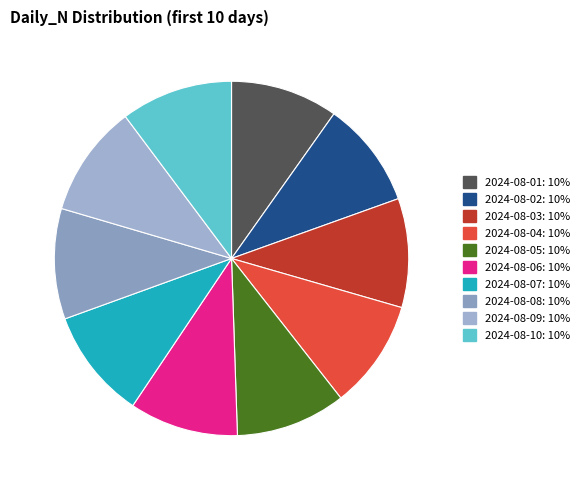

To the nearest percent, what percentage of the pie is 2024-08-09?

10%